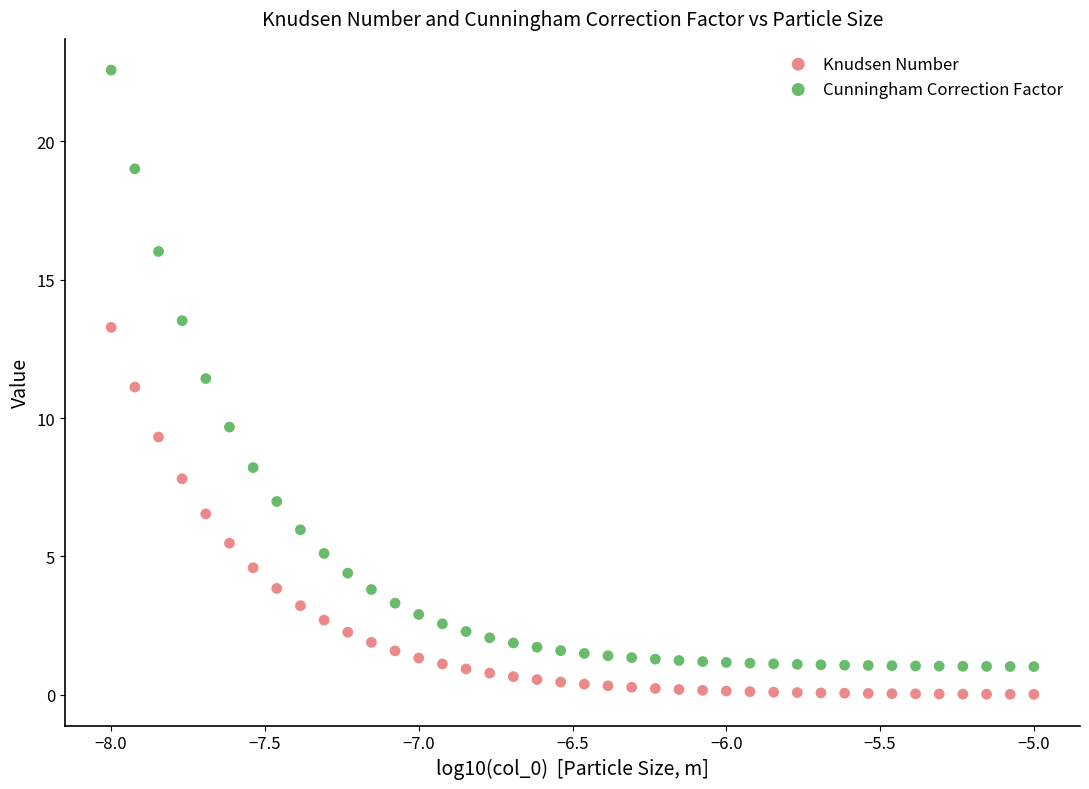

Across all data points, what is the range of Y values (max minus min)?

22.6